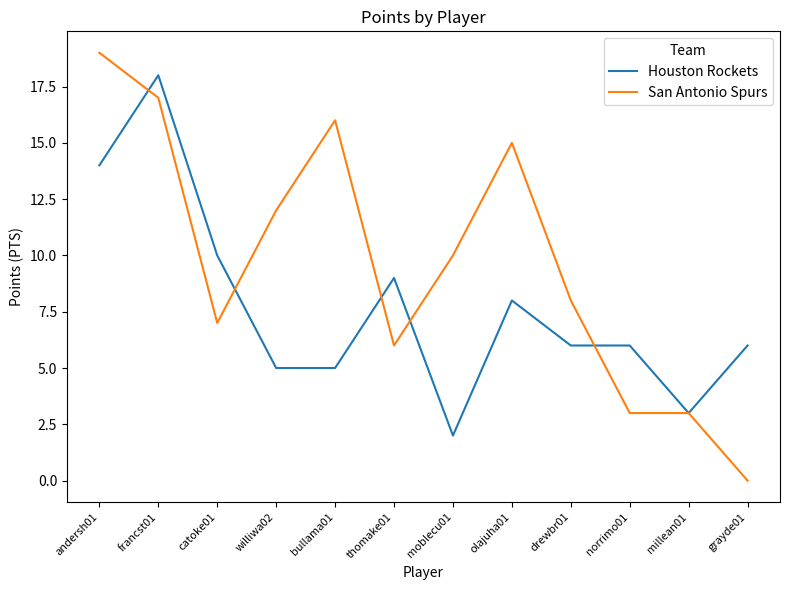

At which category is the sum across all series the highest?

francst01